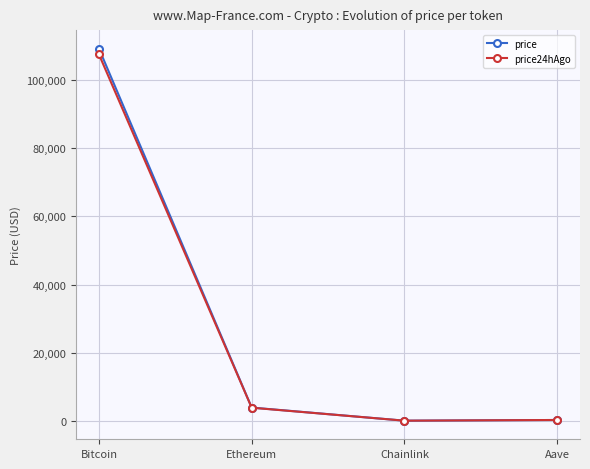

Is it true that price24hAgo equals 107563.0 at Bitcoin?

True